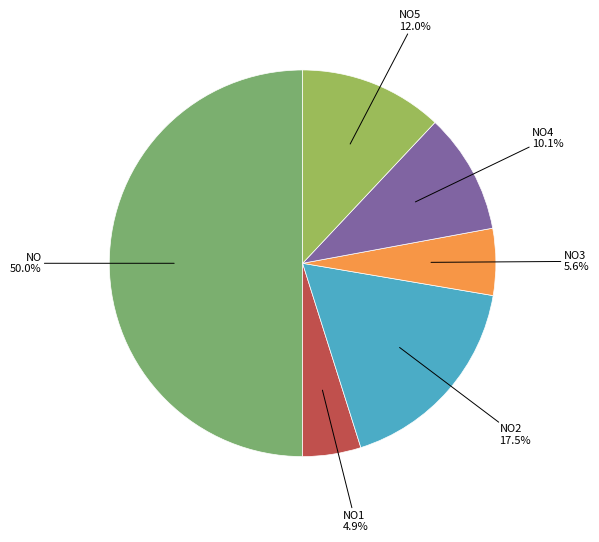

Rank the categories by value from lowest to highest.

NO1, NO3, NO4, NO5, NO2, NO